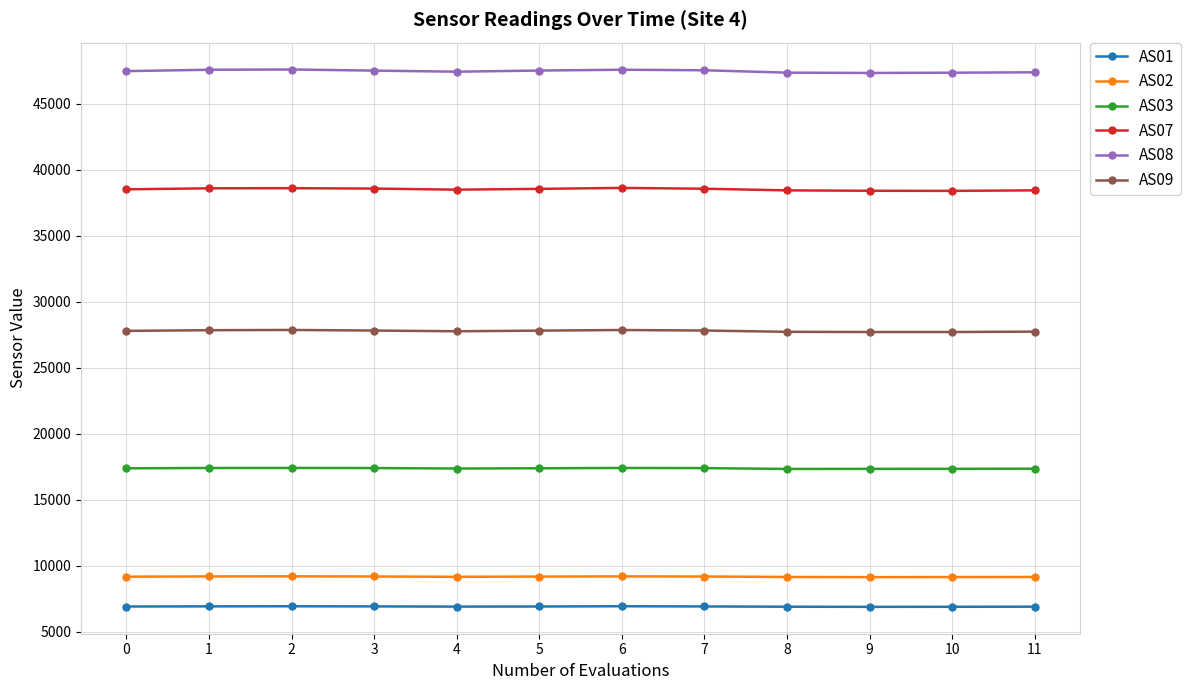

True or false: AS09 has more than 0 points higher than both neighbors.

True